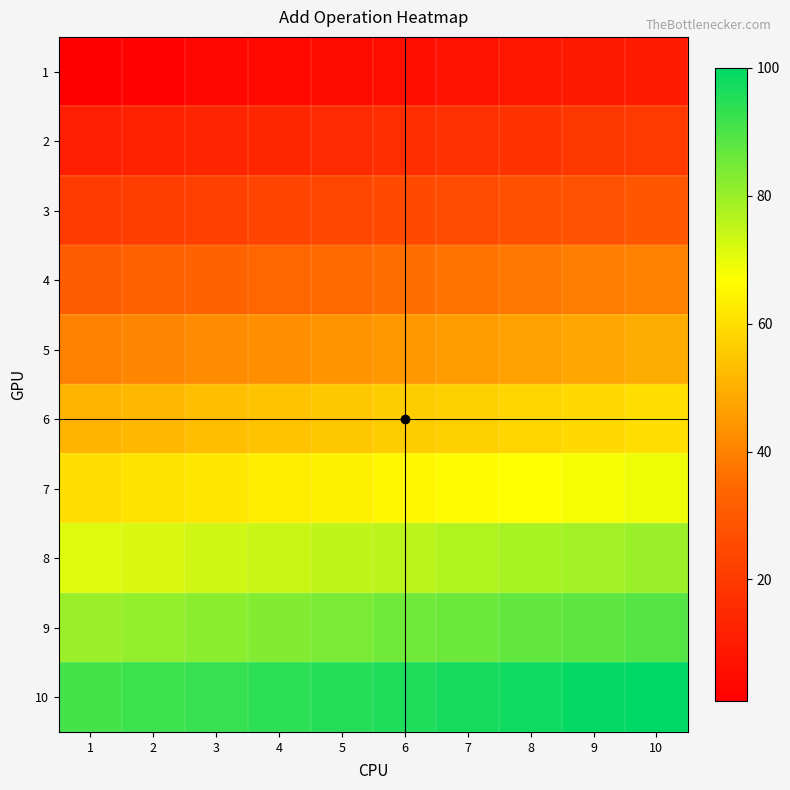

At how many categories does at least one series exceed 19?

10